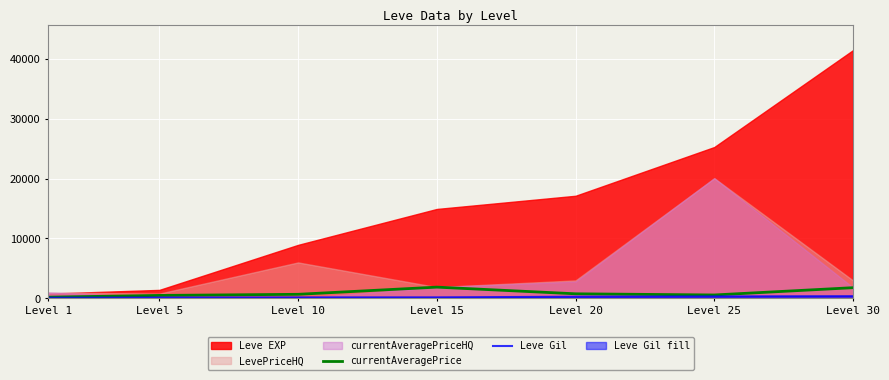

Where is the first local maximum for currentAveragePrice?

Level 15